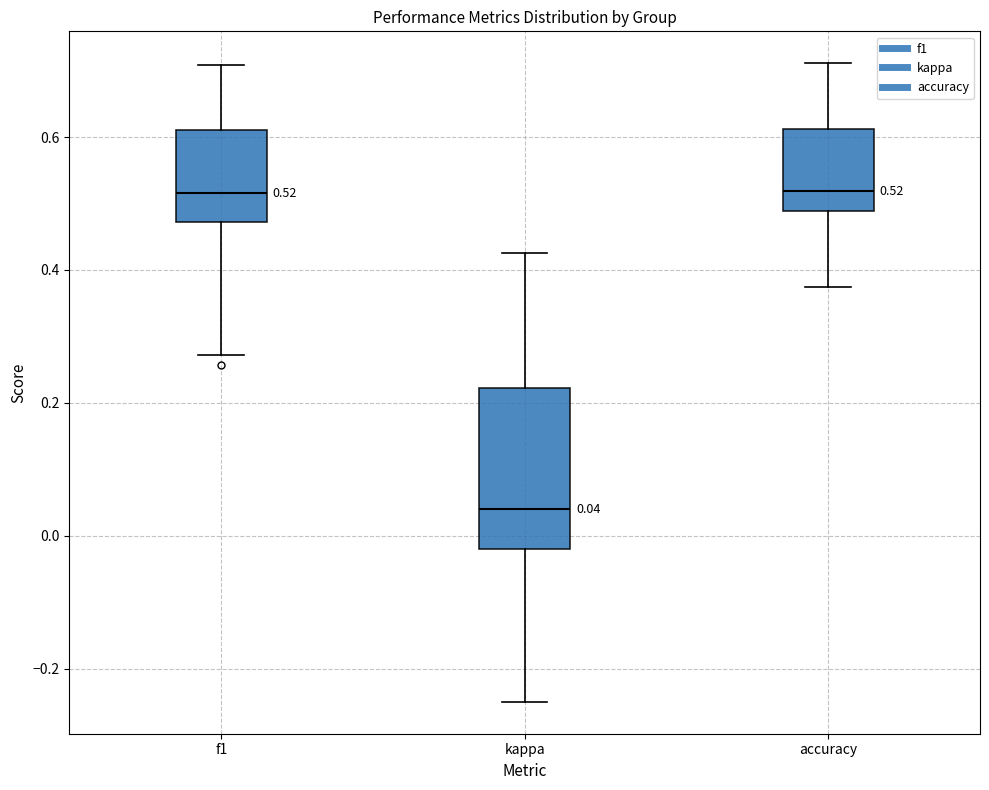

Comparing the boxes themselves (not the whiskers), which one is the tallest?

kappa